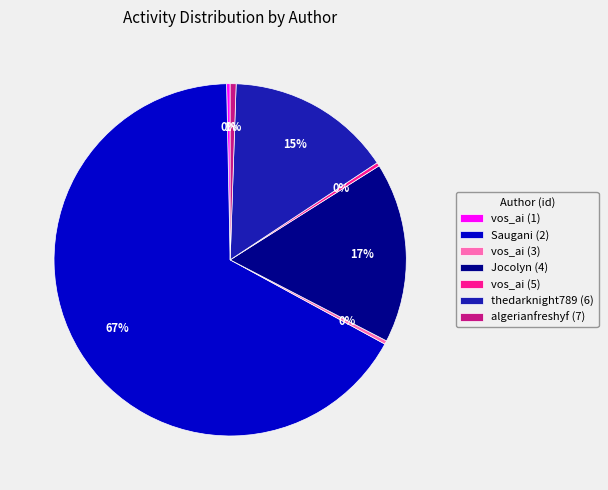

To the nearest percent, what is the average slice percentage?

14%